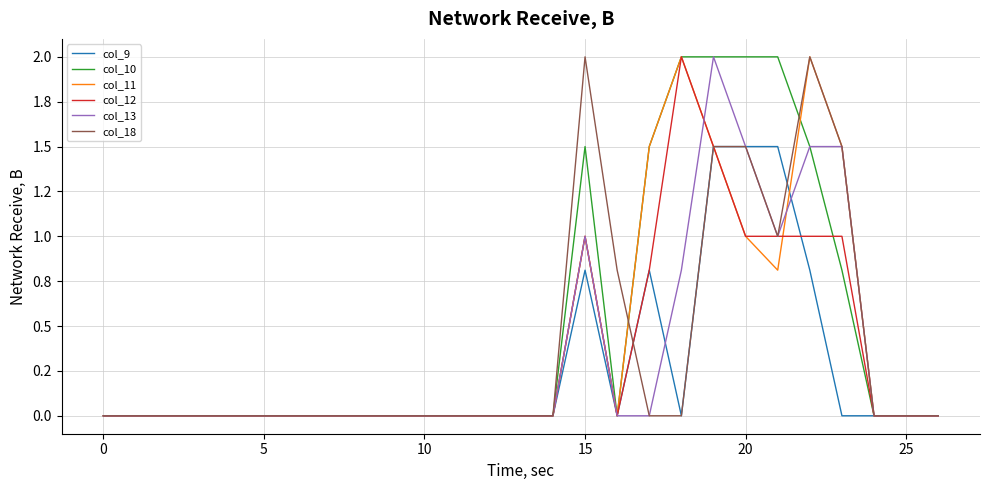

What is the label of the 9th point from the left?

8